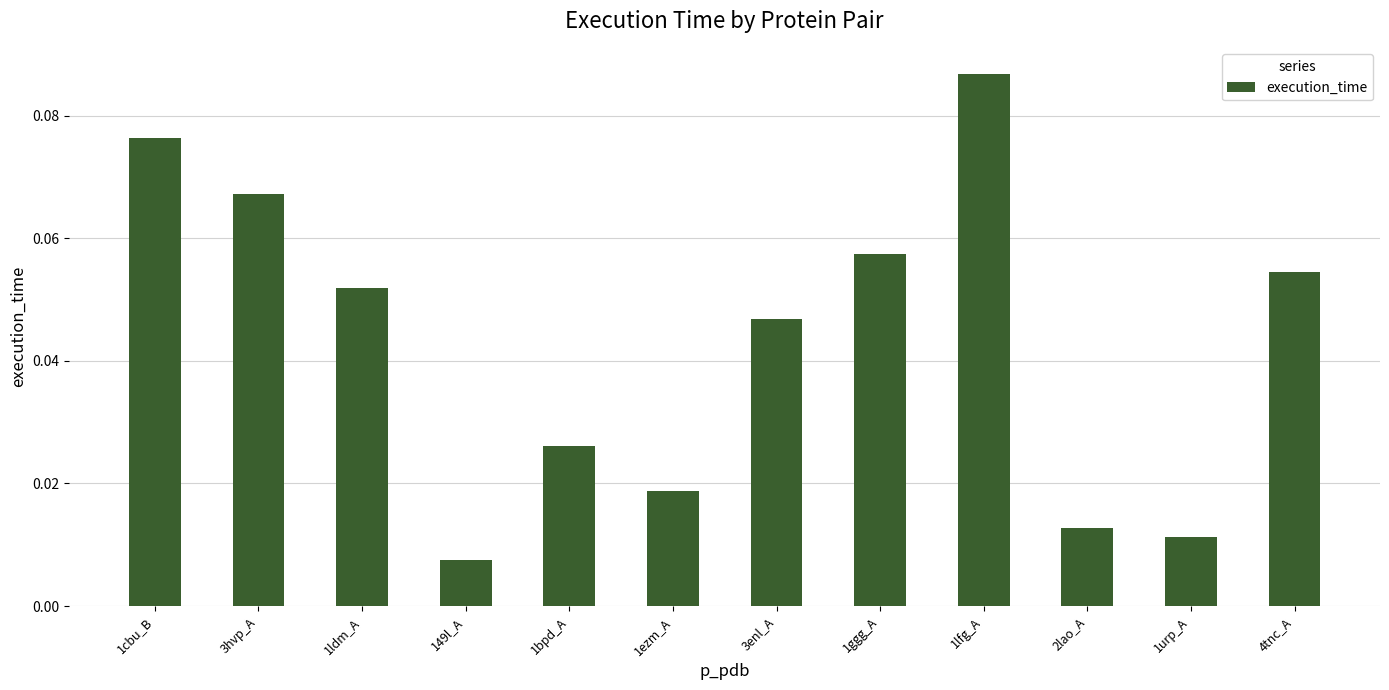

What is the label of the 8th bar from the right?

1bpd_A